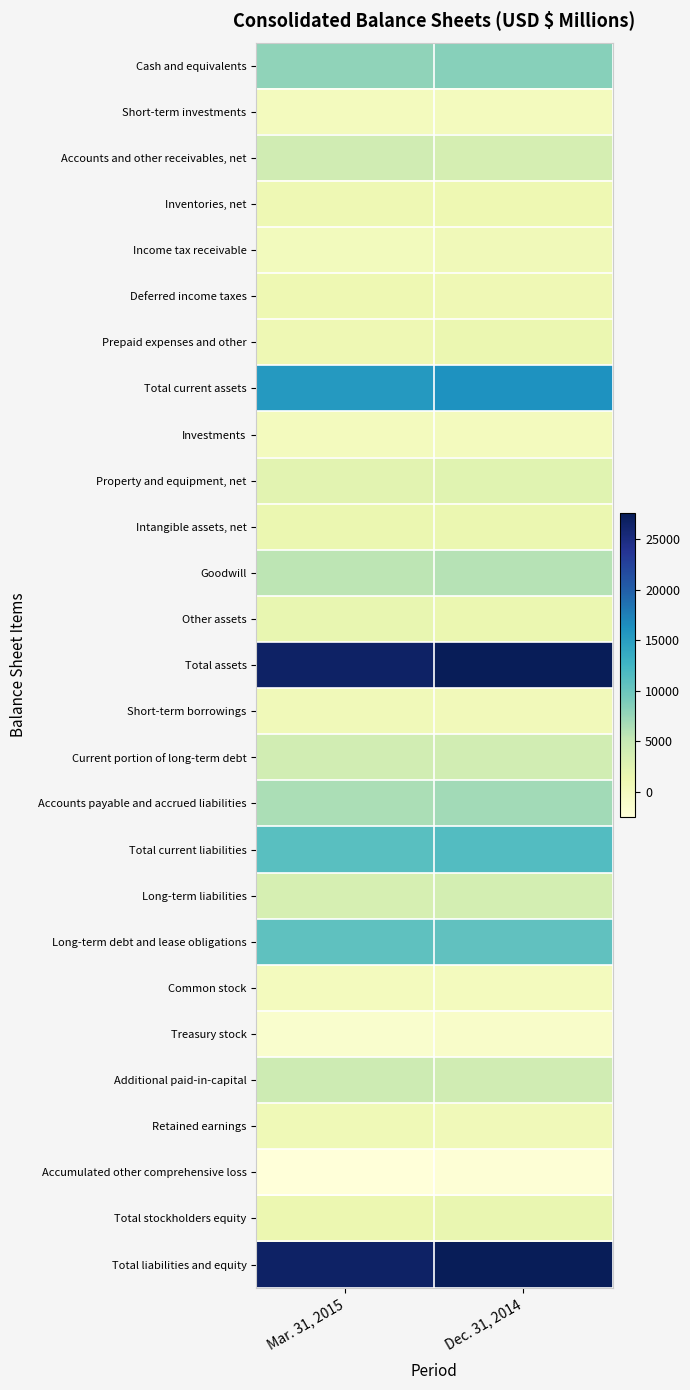

Which has a higher value, Mar. 31, 2015 or Dec. 31, 2014?

Dec. 31, 2014